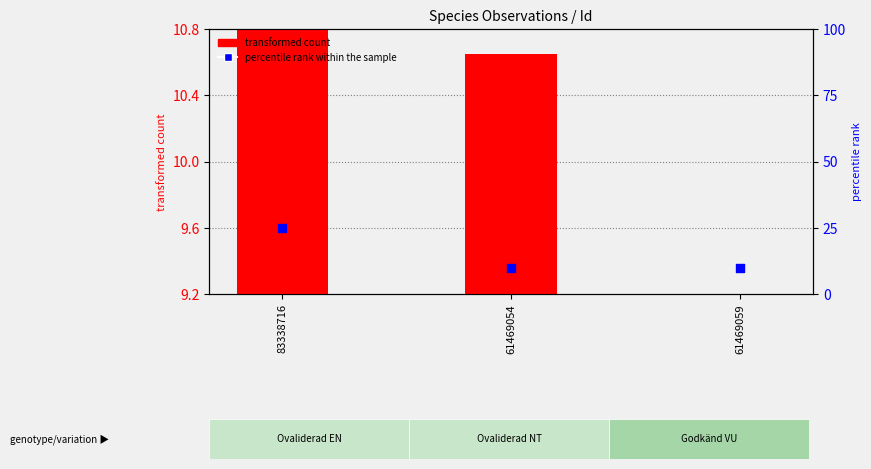

What is the total value across all series at 61469054?

20.7